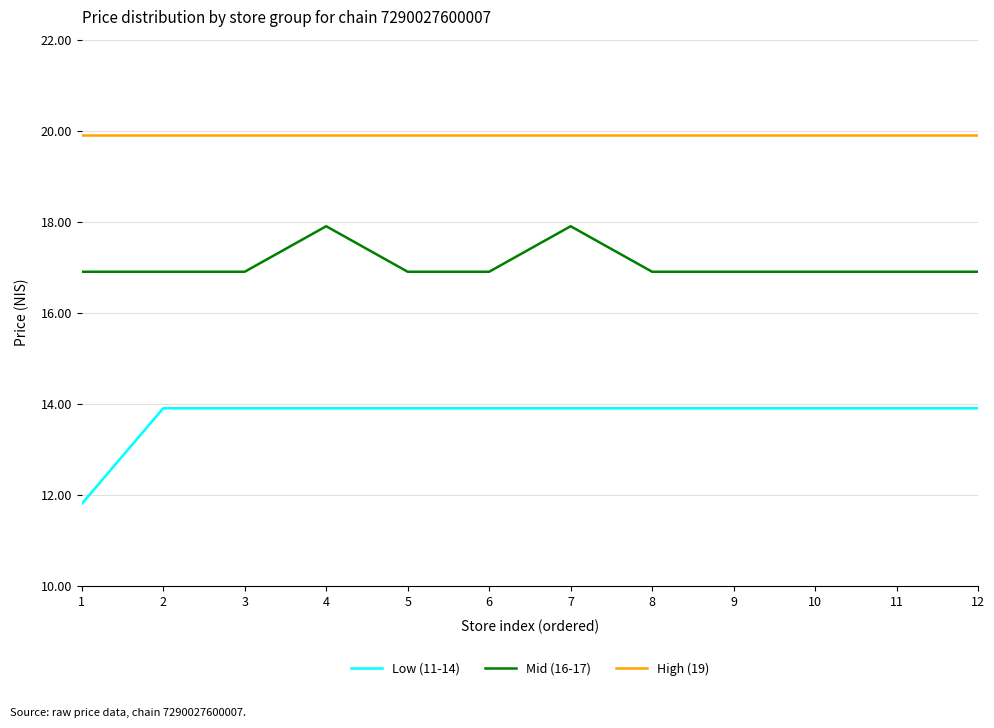

The value of Low (11-14) at 7 is 9.0. True or false?

False